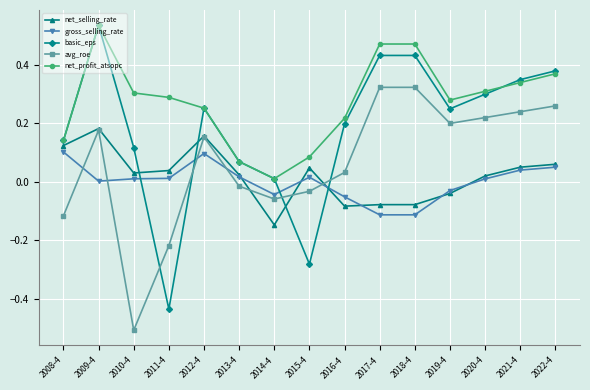

At which category does net_profit_atsopc reach its first local peak?

2009-4